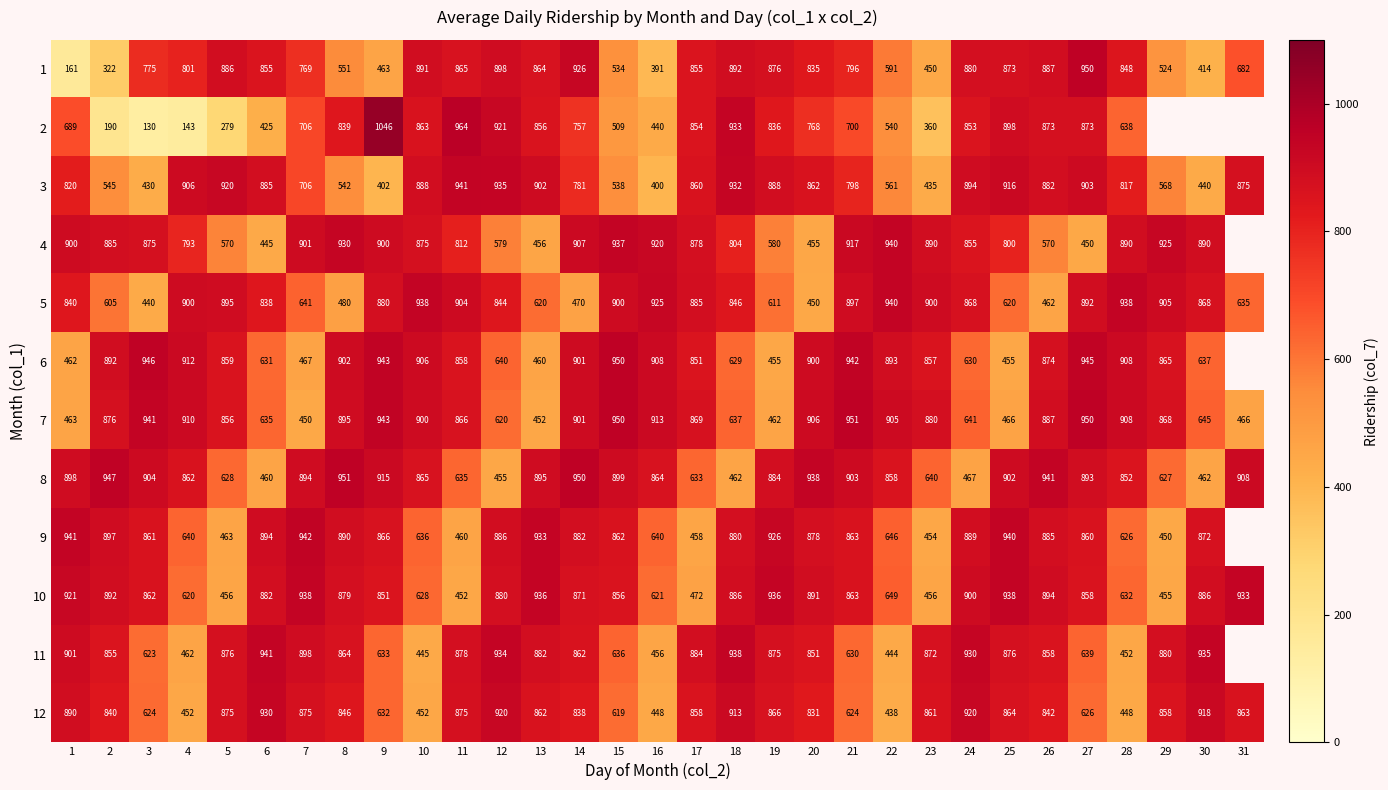

Which series changed the most between 15 and 16?

10